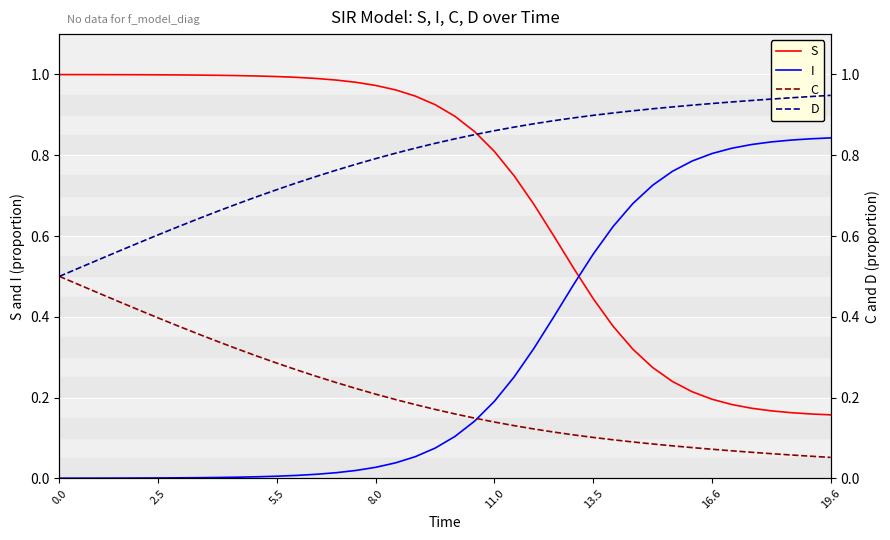

Is this an area chart (filled region under the line)?

No